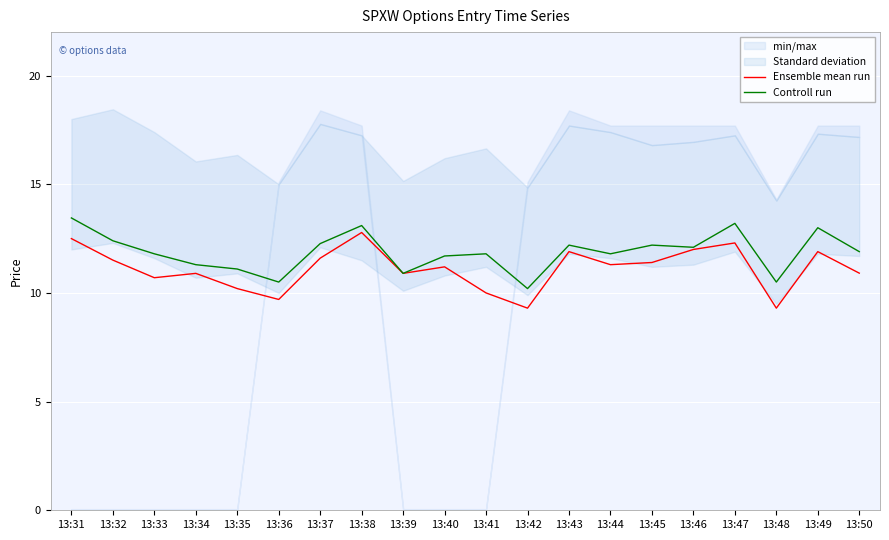

Where does the Controll run series first go above 11?

13:31